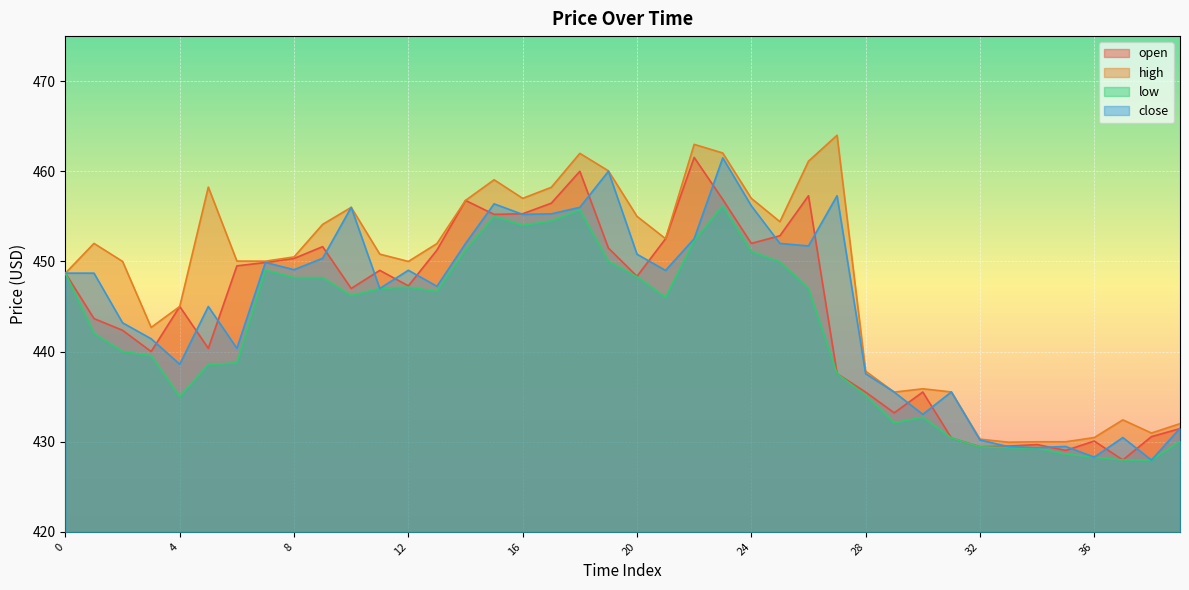

The value of close at 24 is 456.2. True or false?

True